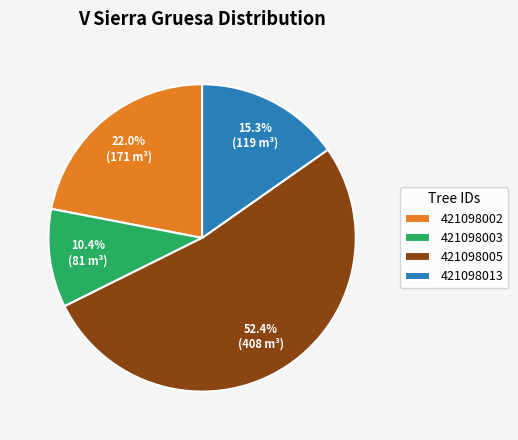

What portion of the pie excludes 421098003?

89.6%